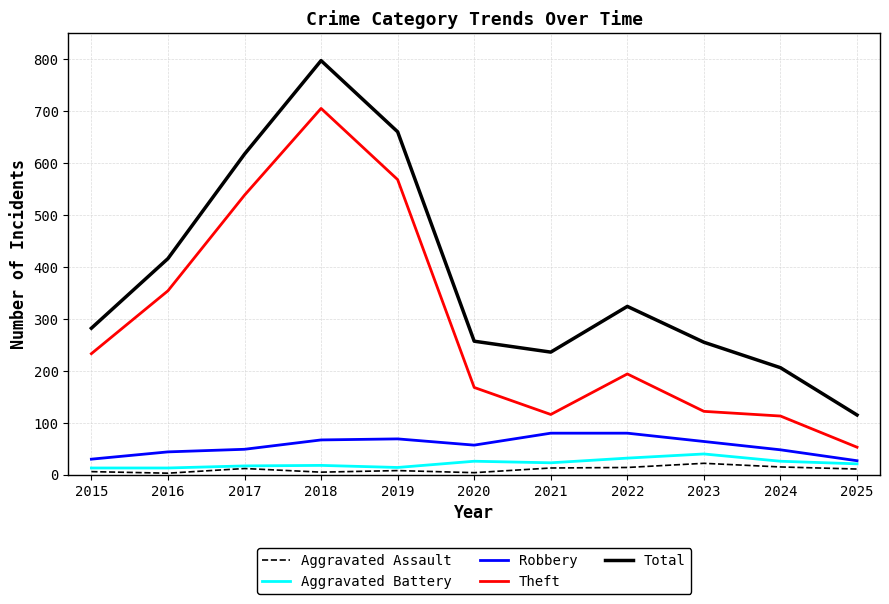

True or false: Total and Aggravated Assault cross at least once.

False